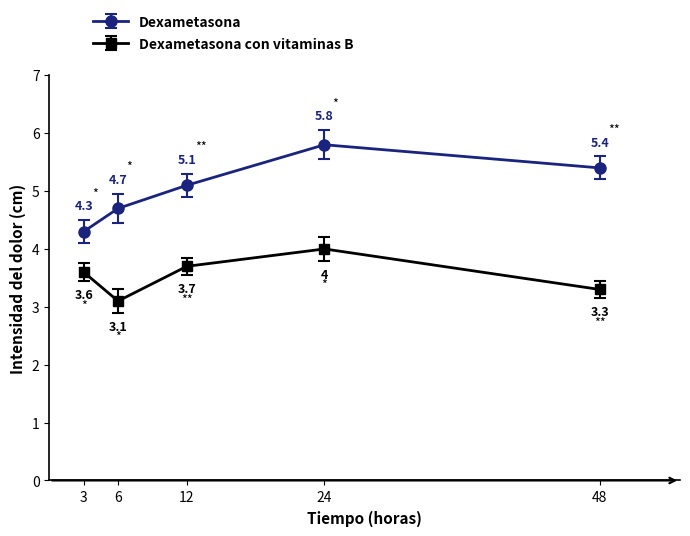

What is the difference between the second highest and second lowest values in the Dexametasona con vitaminas B series?

0.4